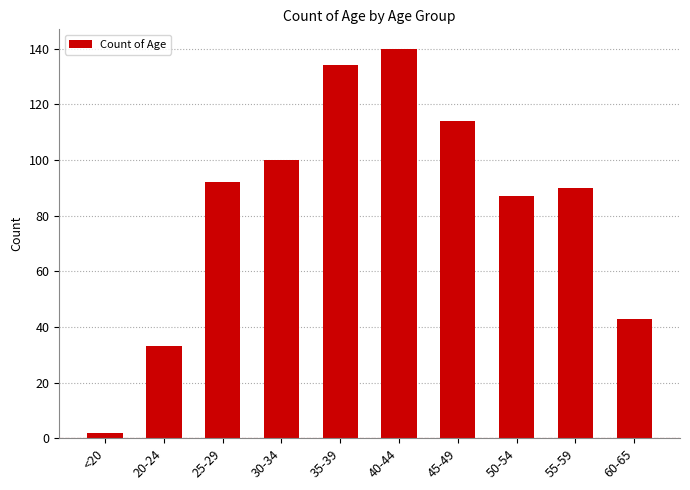

How many values are below 92?

5